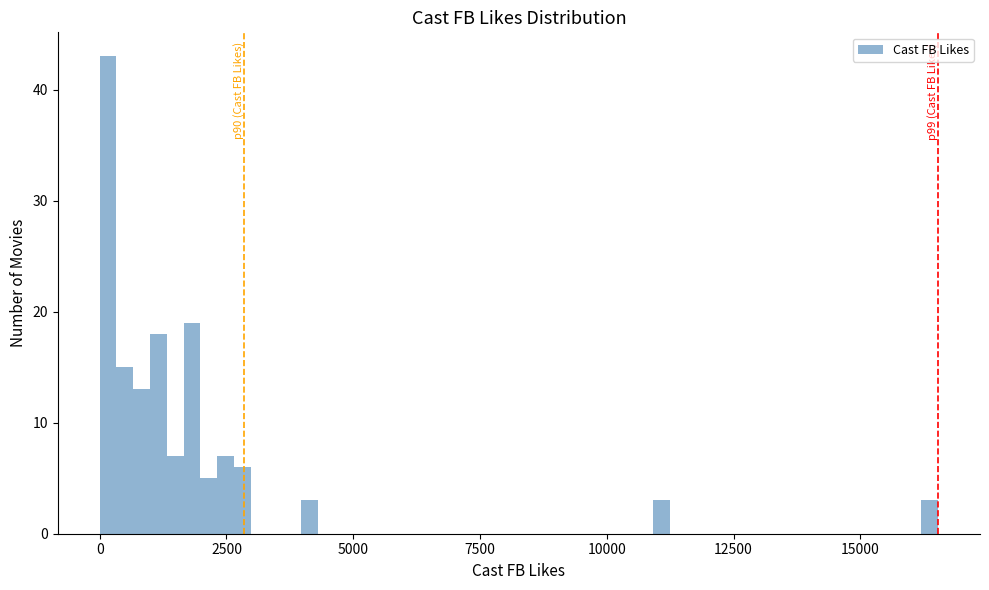

Around what value on the x-axis is the tallest bar? Give the approximate position of its centre, as read against the axis.

0